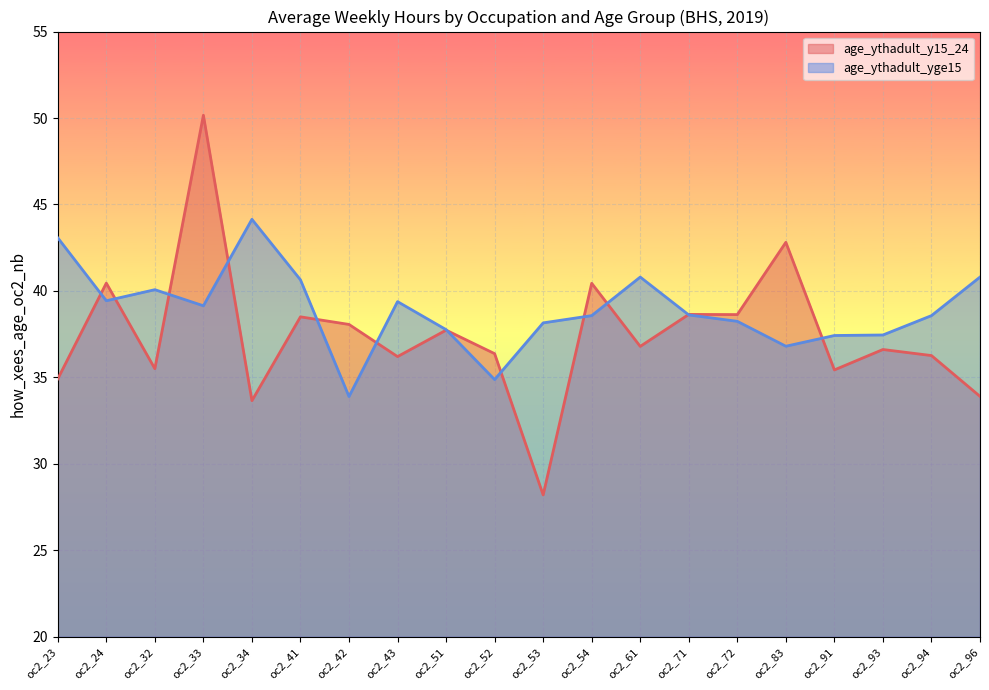

What is the value of the age_ythadult_y15_24 point at the 3rd from the left?

35.5